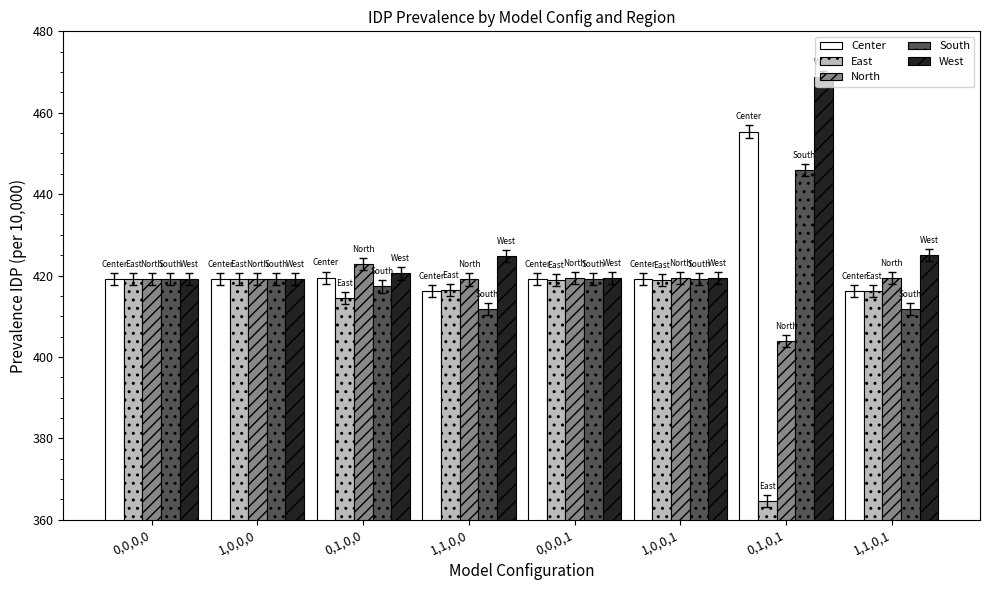

Rank the series by their maximum value, from lowest to highest.

East, North, South, Center, West